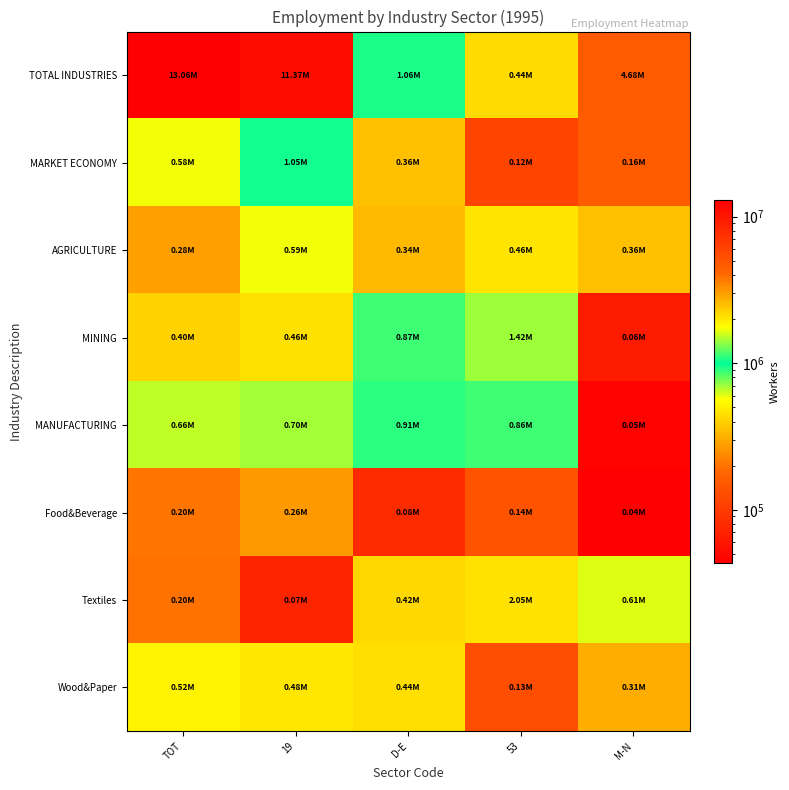

List the series in order of their peak value, lowest first.

Food&Beverage, Wood&Paper, AGRICULTURE, MANUFACTURING, MARKET ECONOMY, MINING, Textiles, TOTAL INDUSTRIES